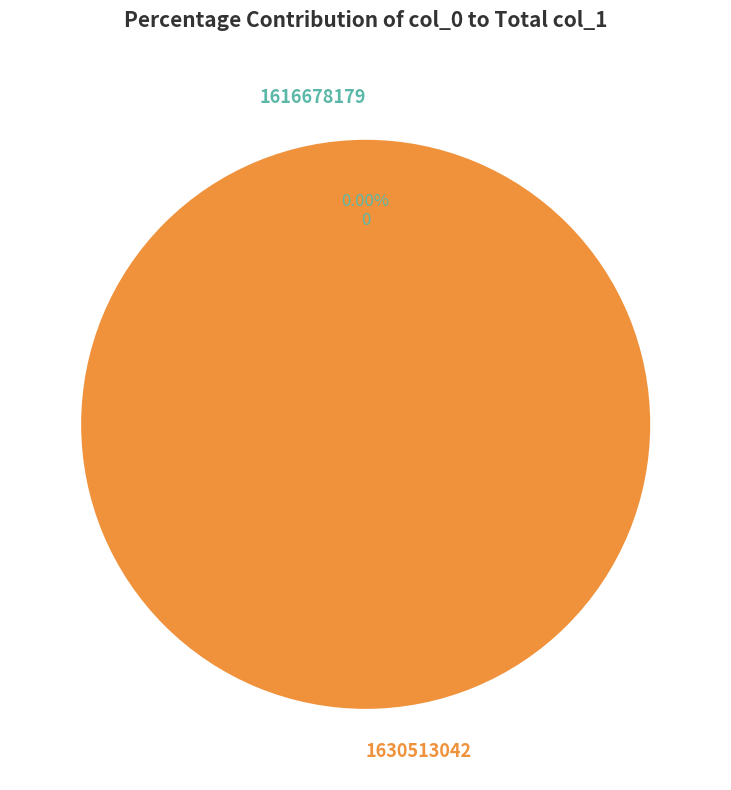

To the nearest percent, what is the difference between the 1630513042 and 1616678179 slice percentages?

100%